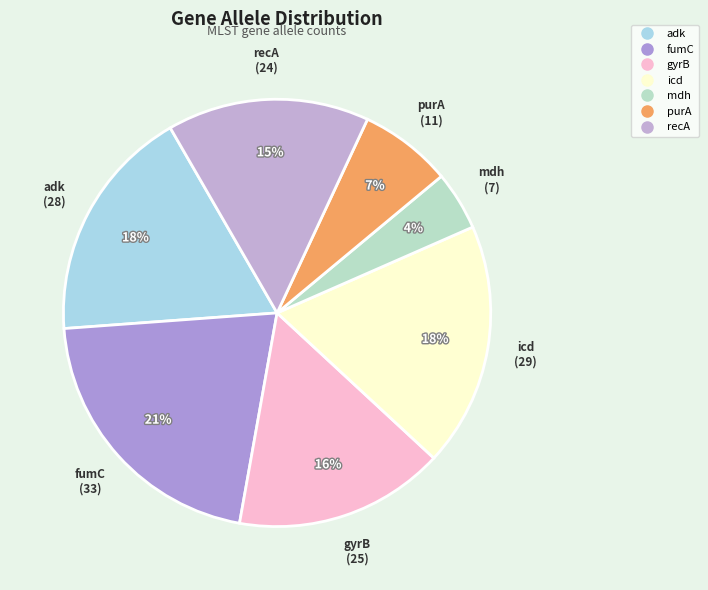

Combined, do recA and gyrB account for over 50%?

No